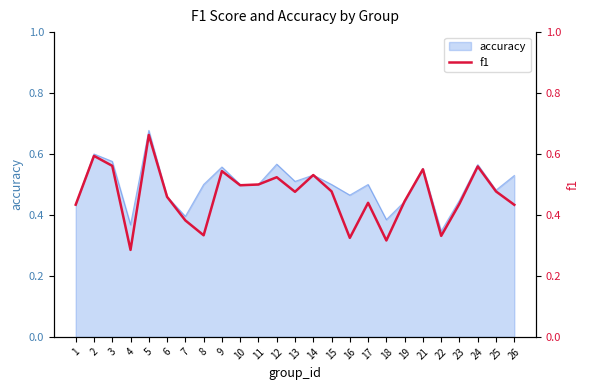

Is it true that the value at 15 is 0.5?

True